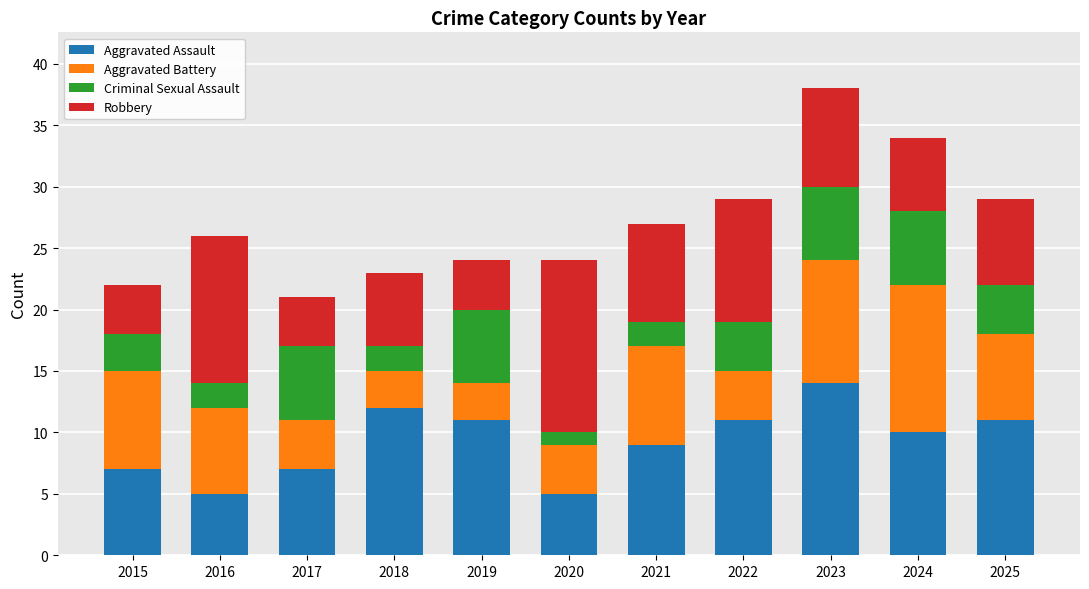

The Aggravated Assault series shows 9 at 2021. True or false?

True